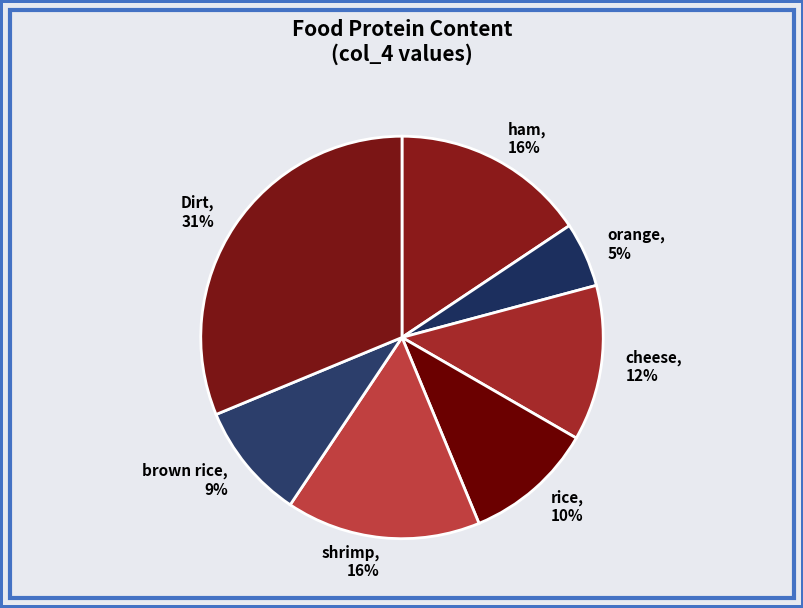

Does orange represent more than half of the total?

No